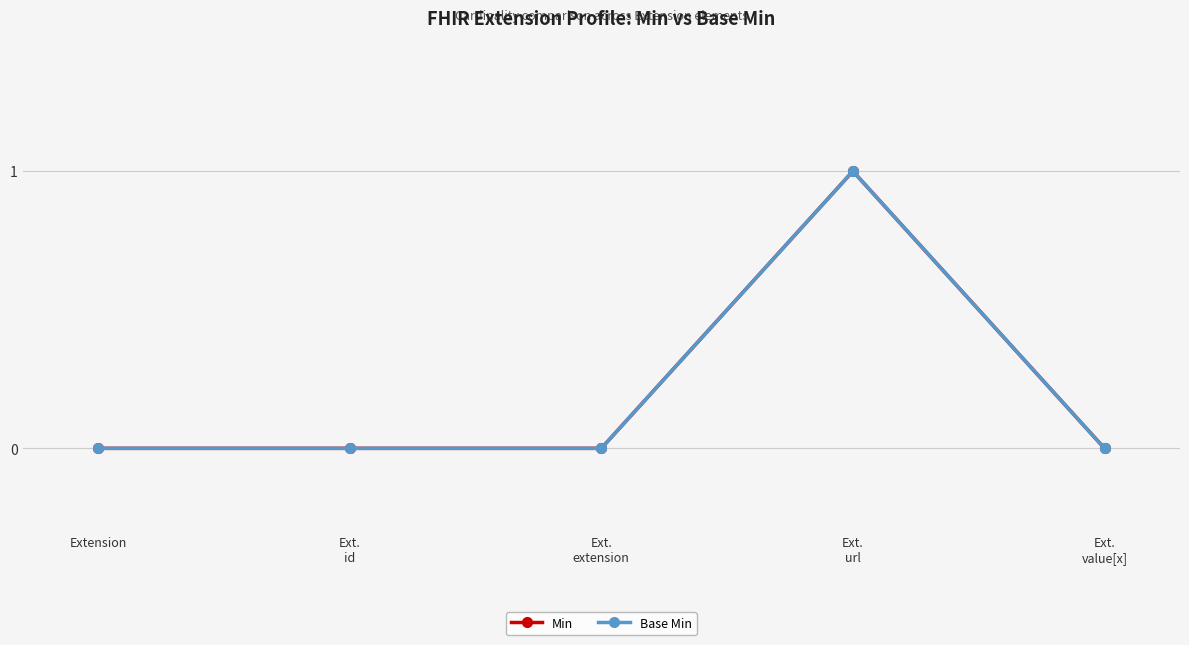

Reading right to left, what are all the values shown in this chart?

Min: 0	1	0	0	0
Base Min: 0	1	0	0	0